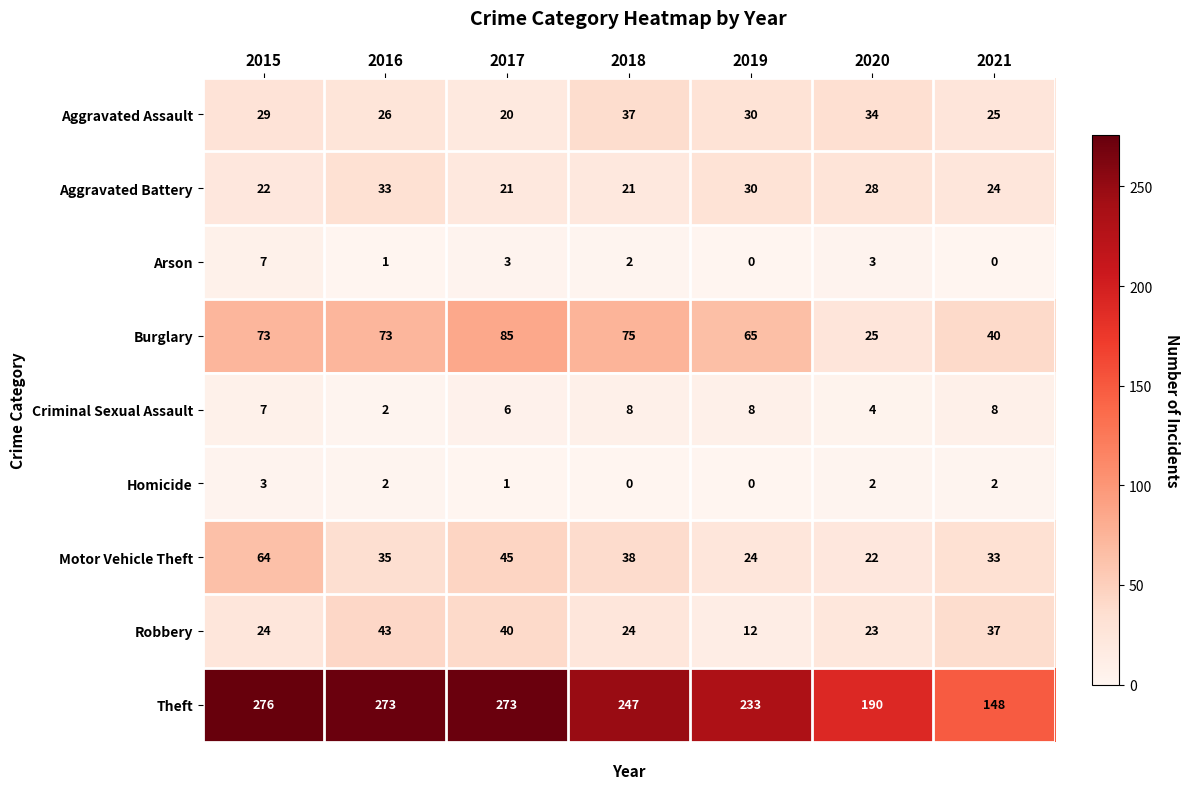

At which category does the chart reach its peak across all series?

2015